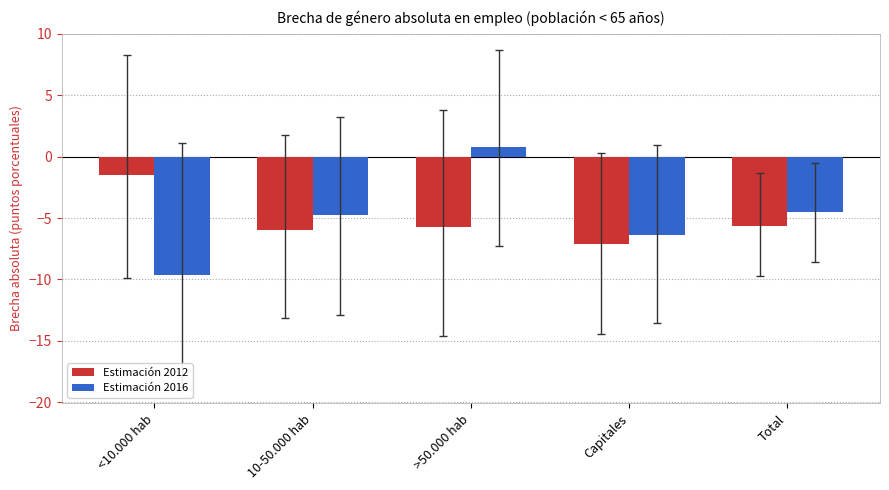

The Estimación 2016 series shows -4.7 at 10-50.000 hab. True or false?

True